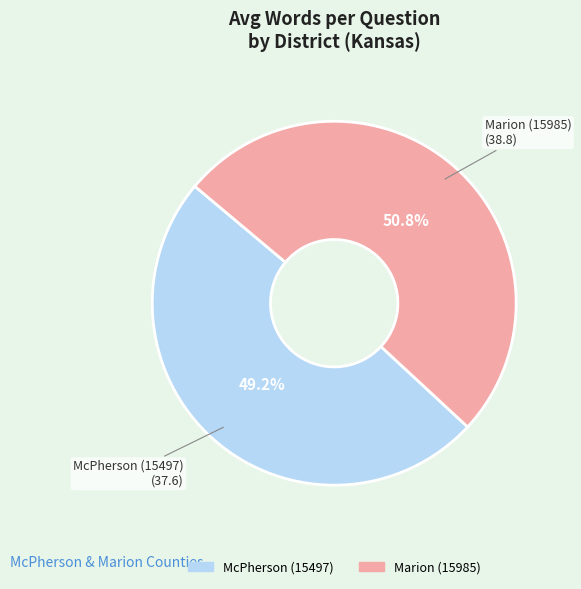

Between Marion (15985) and McPherson (15497), which is larger?

Marion (15985)